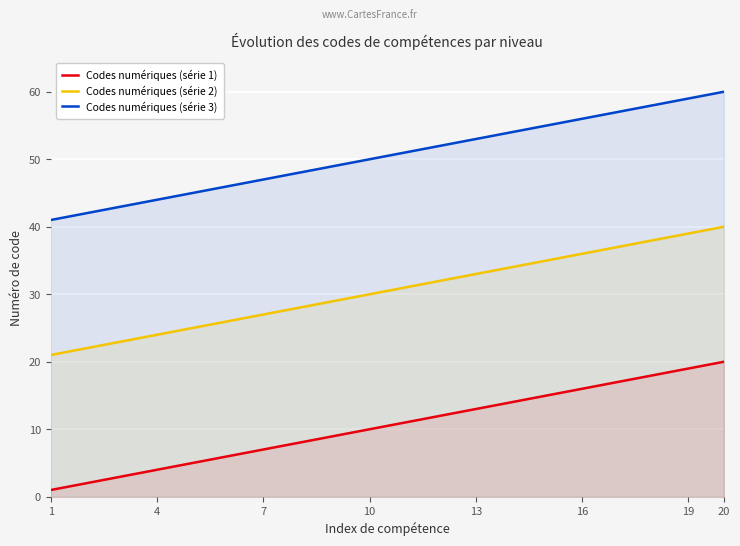

What is the average value of the Codes numériques (série 3) series?

50